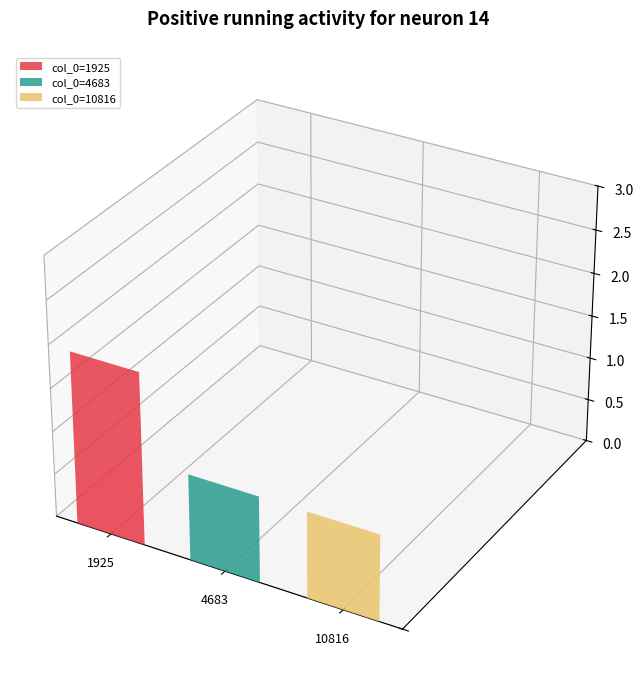

Which category has the highest value across all series?

1925